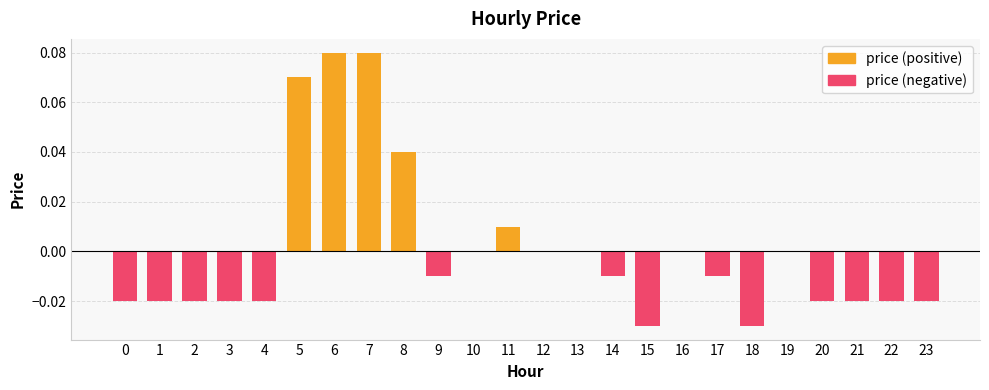

What are all the series names shown in the legend?

price (positive), price (negative)